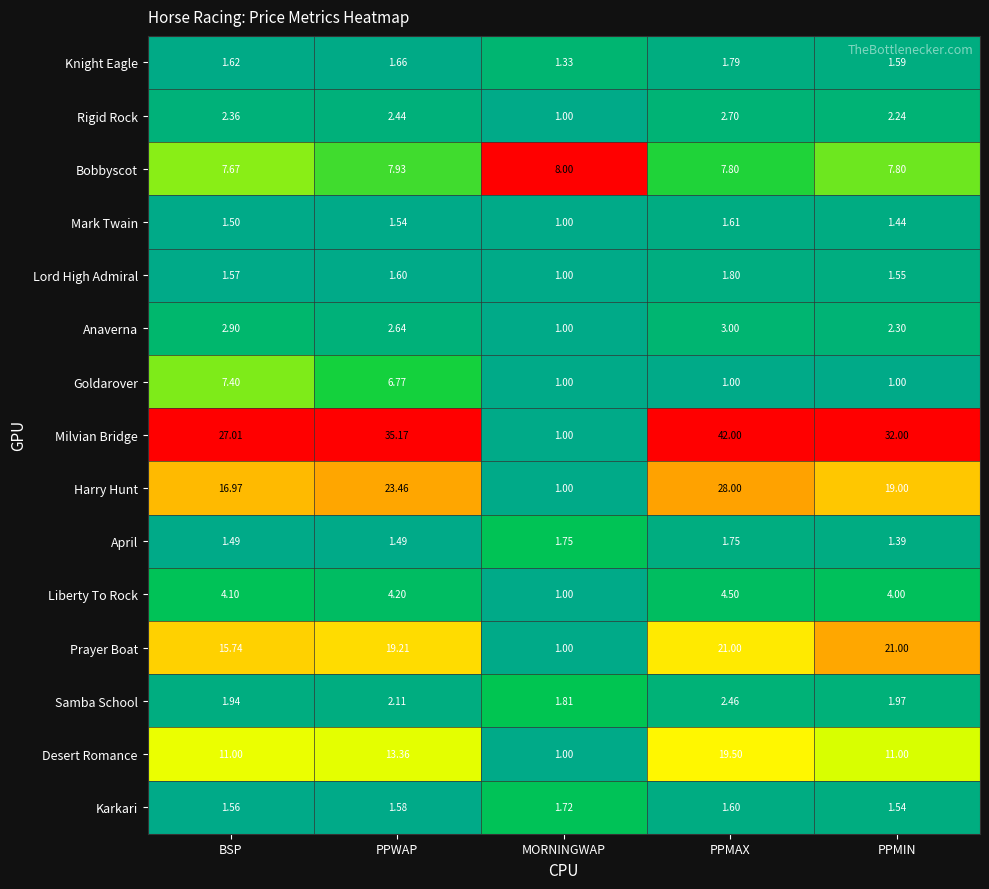

Is the value of Rigid Rock at MORNINGWAP greater than the value of Lord High Admiral at PPMIN?

No